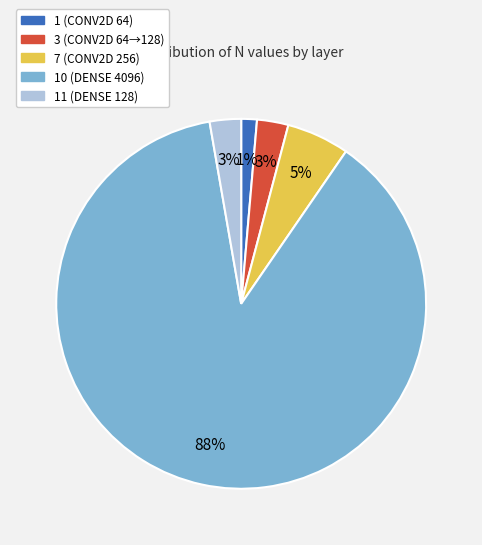

Count the number of slices in the pie.

5